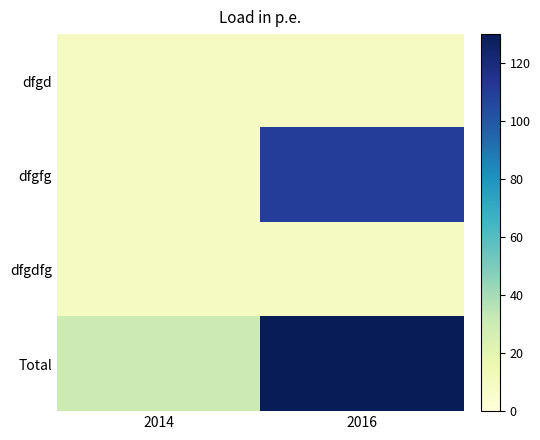

Reading left to right, what are all the values shown in this chart?

dfgd: 2014=10	2016=10
dfgfg: 2014=10	2016=110
dfgdfg: 2014=10	2016=10
Total: 2014=30	2016=130